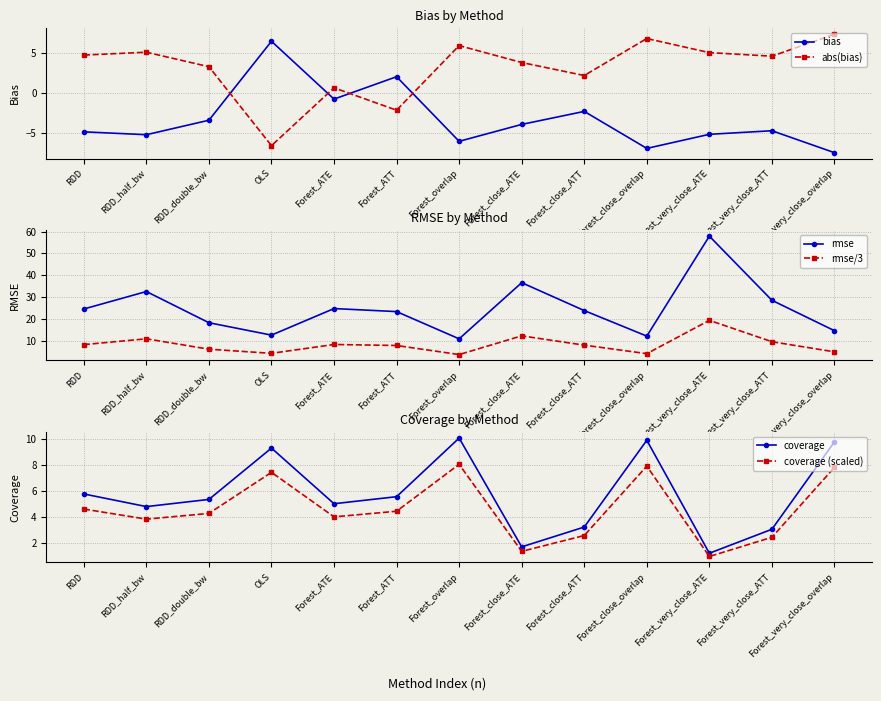

Reading left to right, transcribe all the data shown in this chart.

bias: -4.8	-5.2	-3.3	6.5	-0.7	2.1	-6.0	-3.9	-2.2	-6.9	-5.1	-4.7	-7.4
abs(bias): 4.8	5.2	3.3	-6.5	0.7	-2.1	6.0	3.9	2.2	6.9	5.1	4.7	7.4
rmse: 24.5	32.5	18.2	12.5	24.7	23.3	10.8	36.6	23.8	12.1	57.9	28.5	14.6
rmse/3: 8.2	10.8	6.1	4.2	8.2	7.8	3.6	12.2	7.9	4.0	19.3	9.5	4.9
coverage: 5.8	4.8	5.4	9.3	5.0	5.6	10.1	1.7	3.2	9.9	1.2	3.1	9.8
coverage (scaled): 4.6	3.9	4.3	7.4	4.0	4.5	8.1	1.4	2.6	7.9	1.0	2.5	7.8